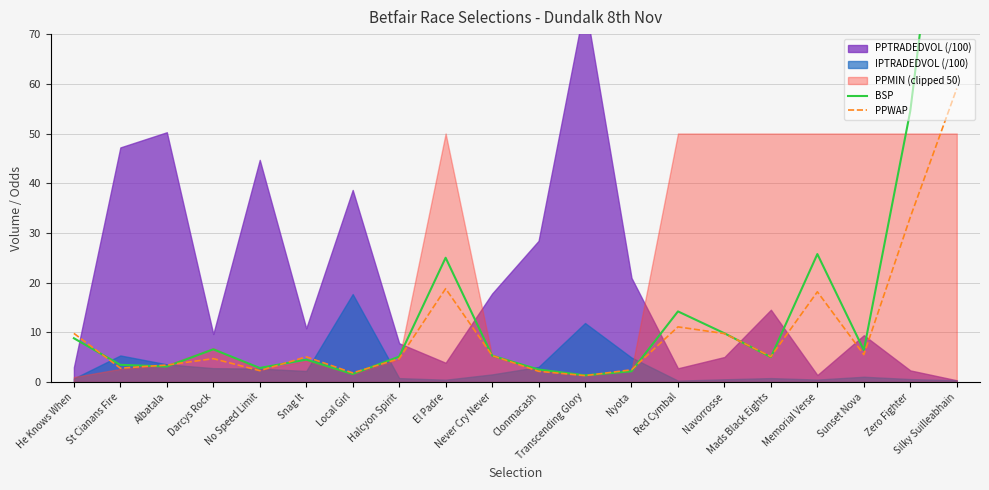

What is the sum of the PPWAP values at Transcending Glory and Zero Fighter?

34.5